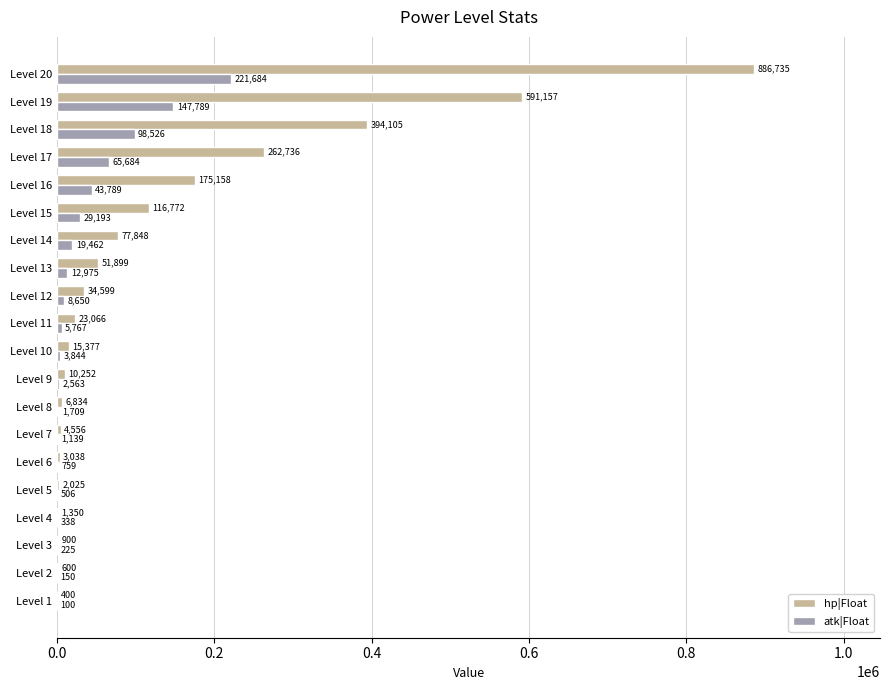

Between Level 14 and Level 16, which series saw the biggest shift?

hp|Float